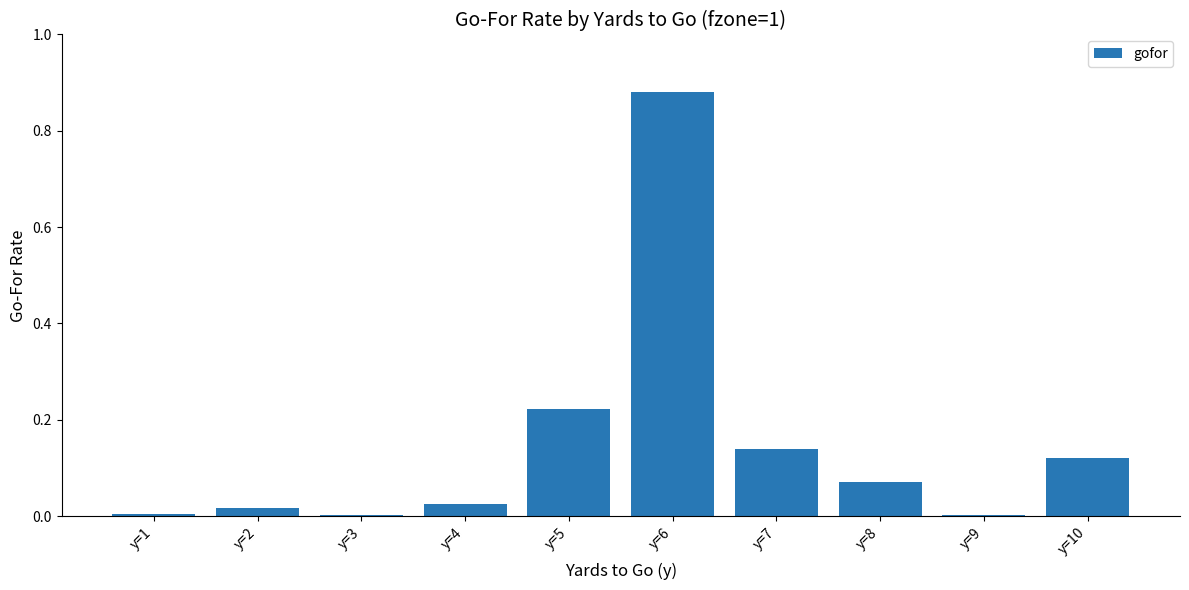

Which label corresponds to the largest value in the chart?

y=6